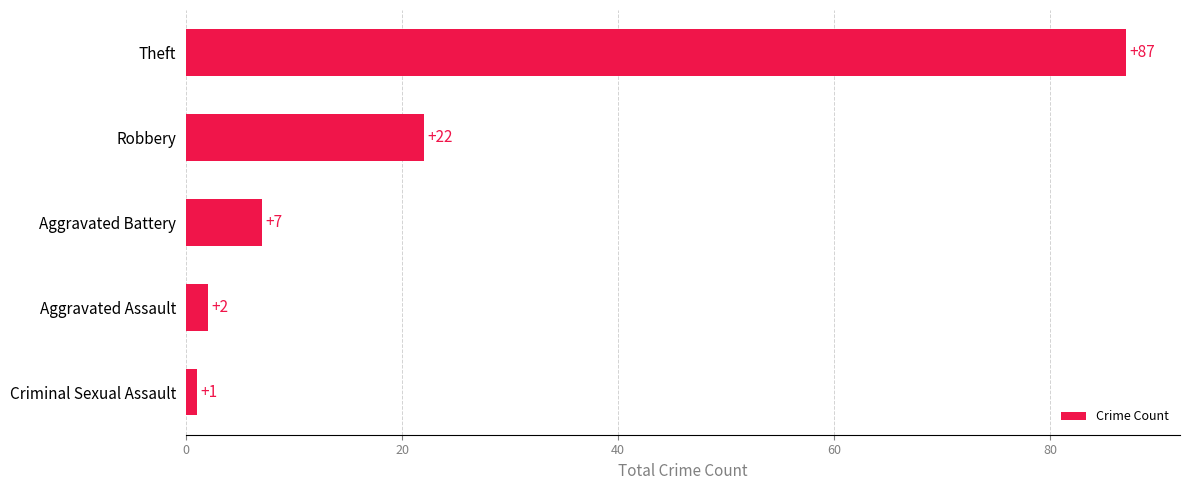

Which has a higher value, Aggravated Assault or Aggravated Battery?

Aggravated Battery